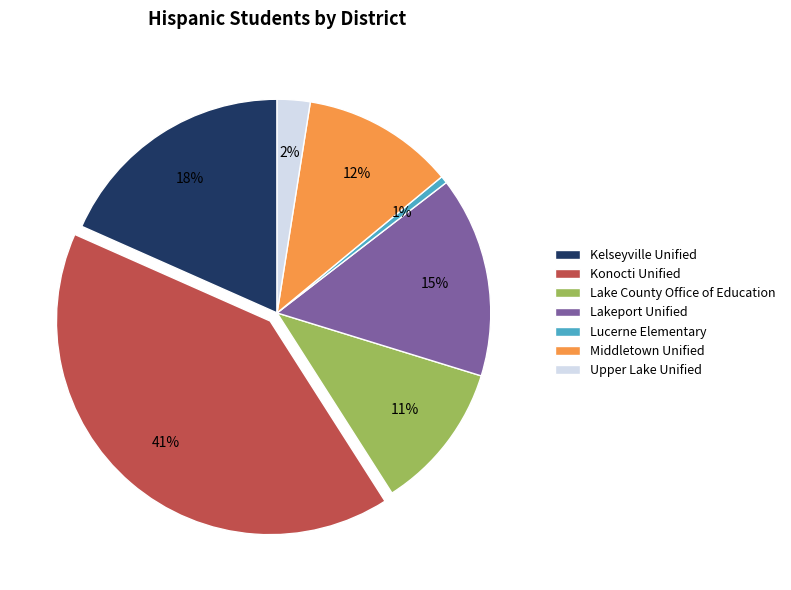

What percentage is the Lucerne Elementary slice, to the nearest percent?

1%